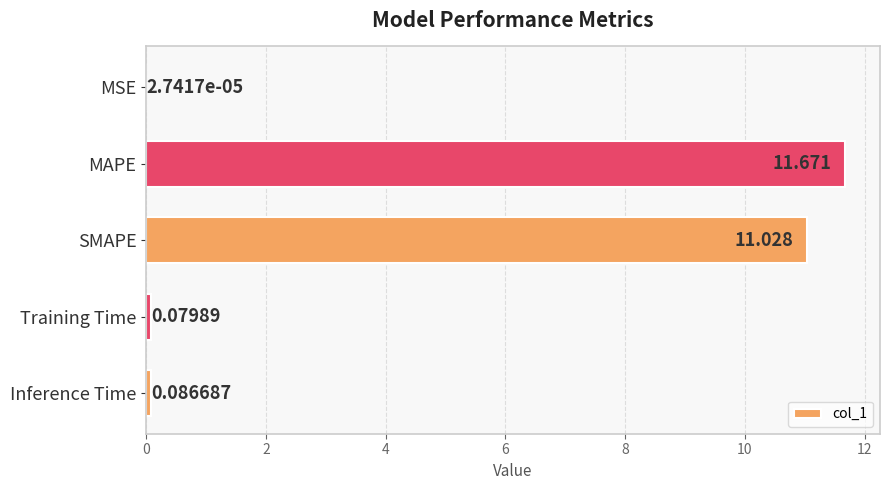

How many data points does each series have?

5